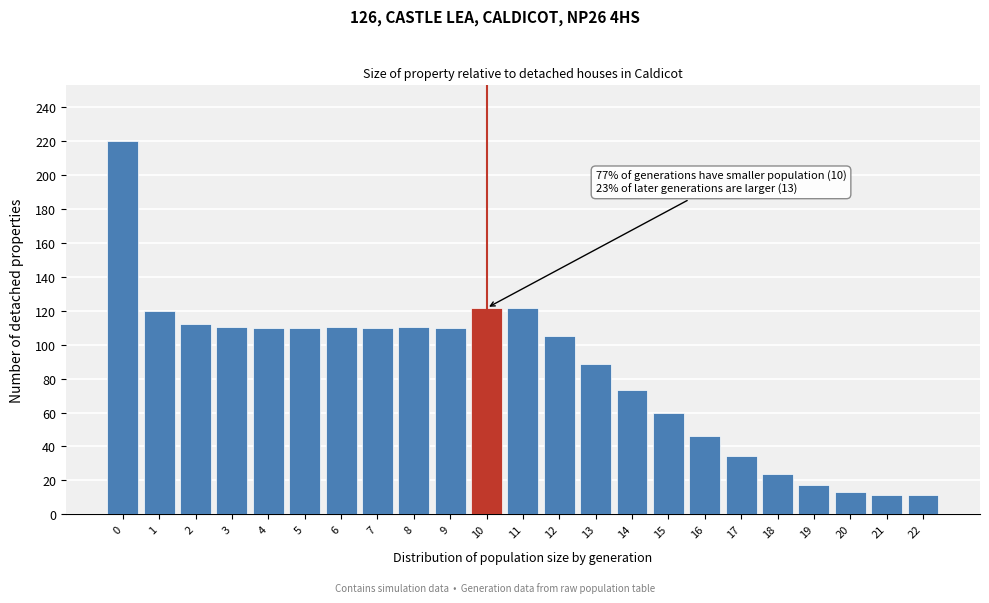

What is the value of the 11th bar from the left?

121.6